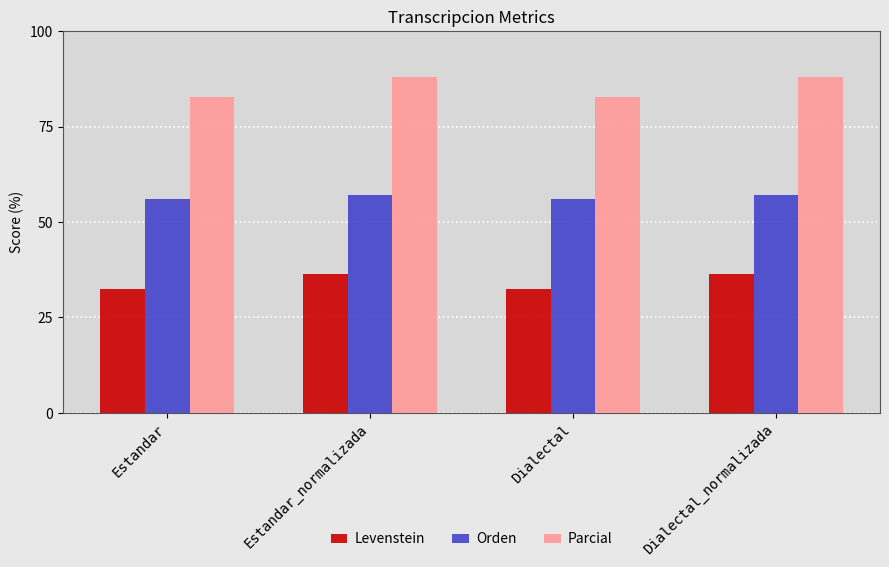

What is the difference between the maximum and minimum values in the Levenstein series?

4.0